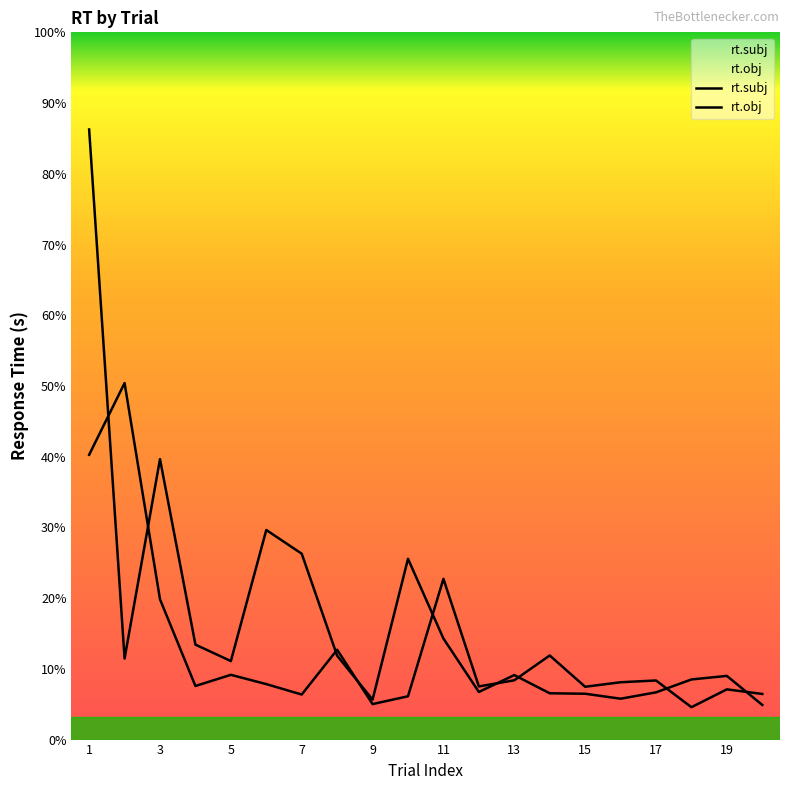

Which has a higher value, 16 or 8?

8